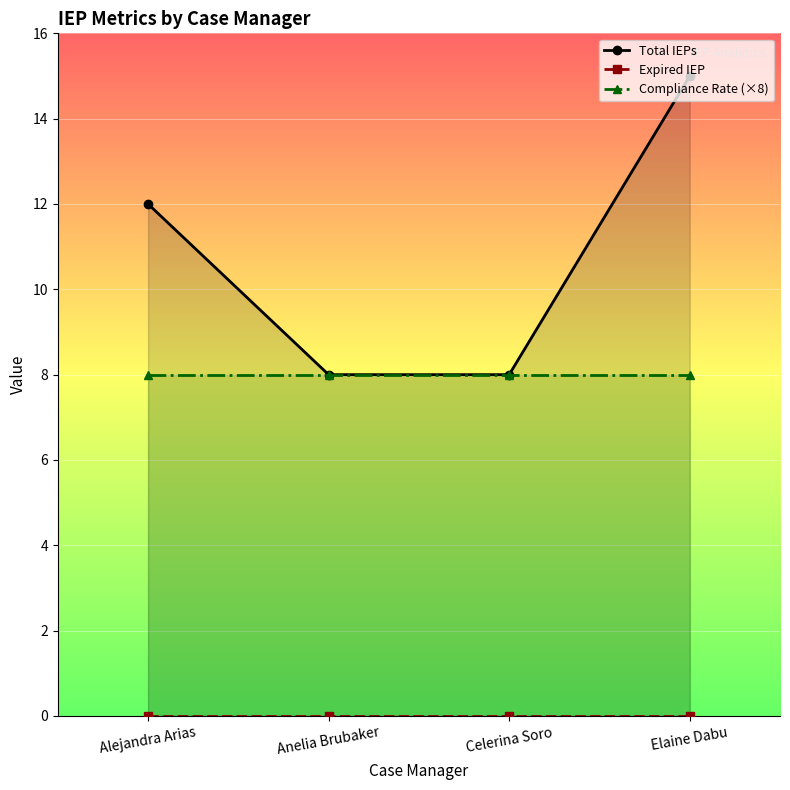

What is the label of the 4th point from the right?

Alejandra Arias